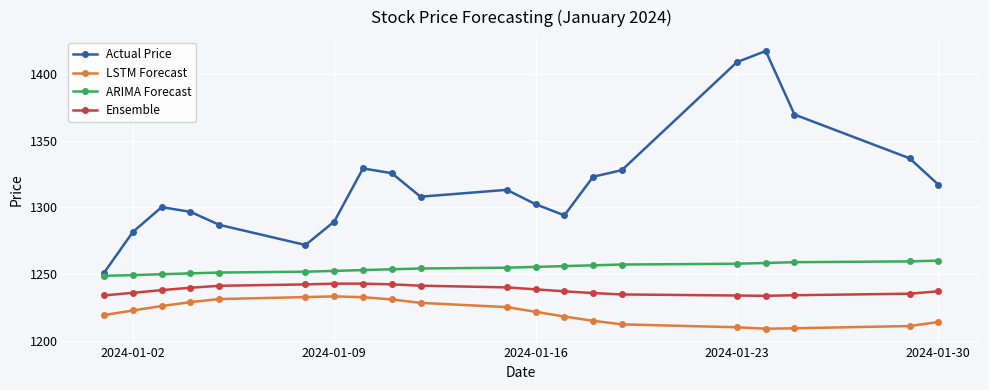

What is the value of the Ensemble point at the 19th from the left?

1235.2